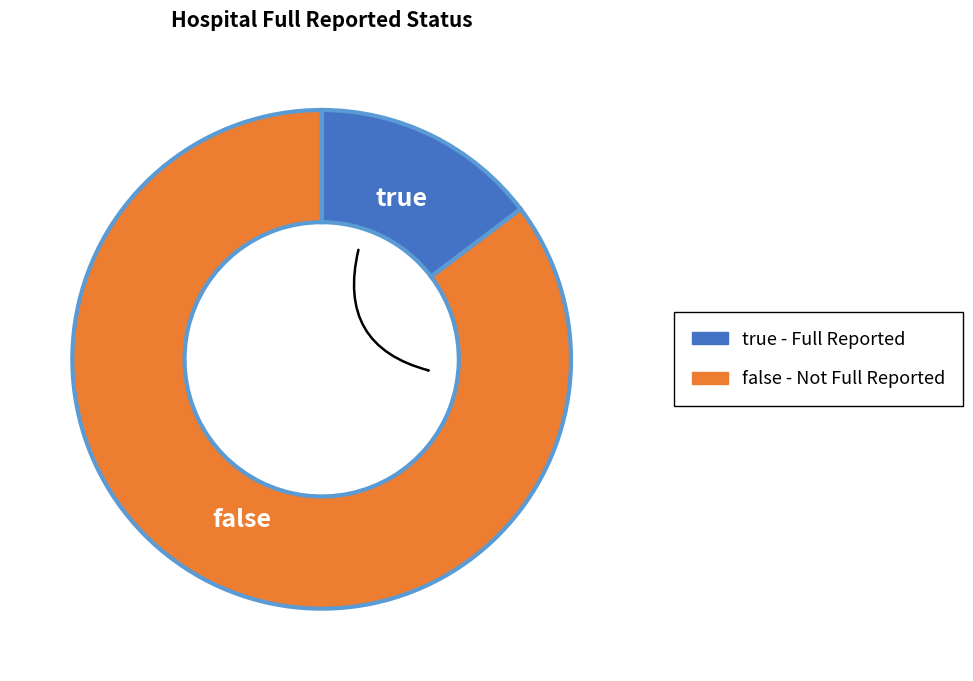

True or false: false accounts for 98% of the total.

False